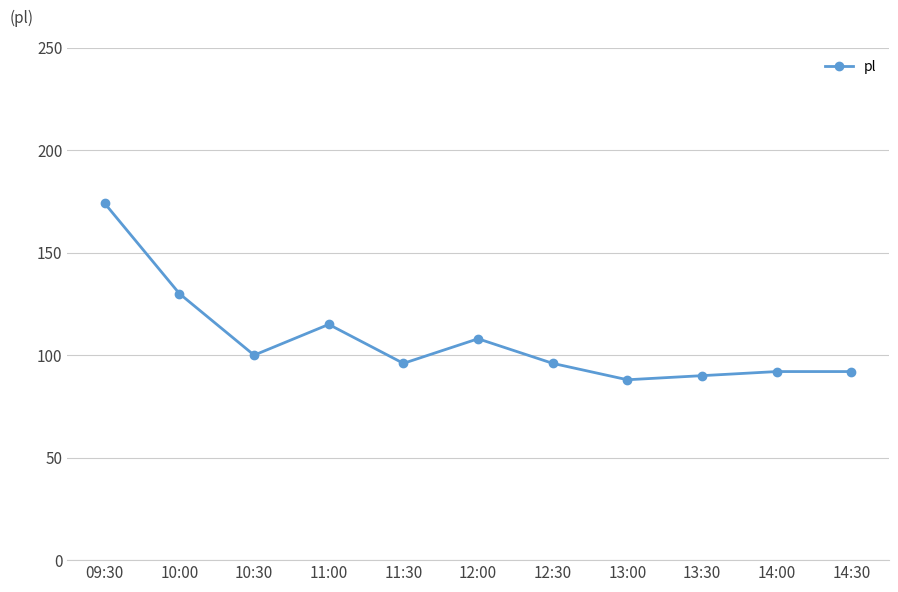

Where is the data nearest to the value 131?

10:00